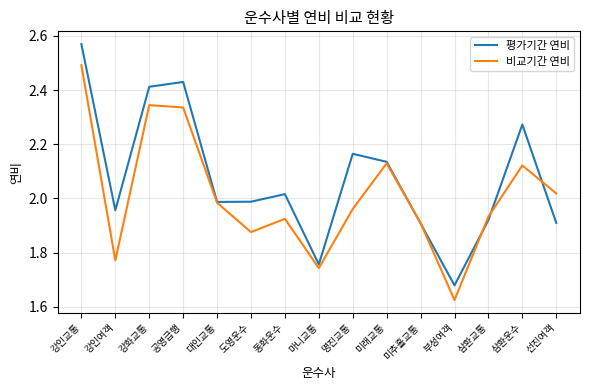

What is the spread (max minus min) of values at 강인교통?

0.1